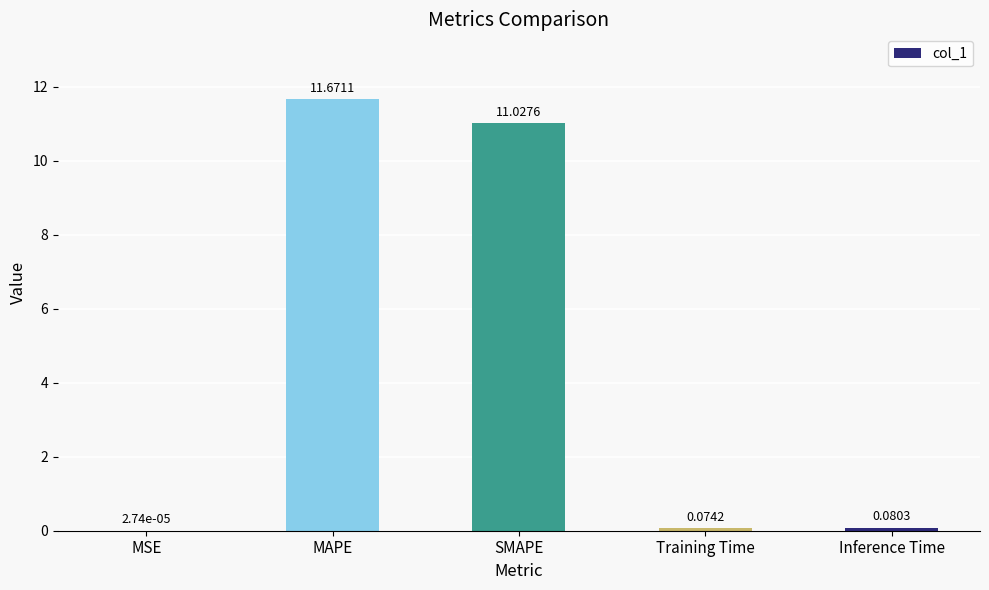

Which label corresponds to the largest value in the chart?

MAPE